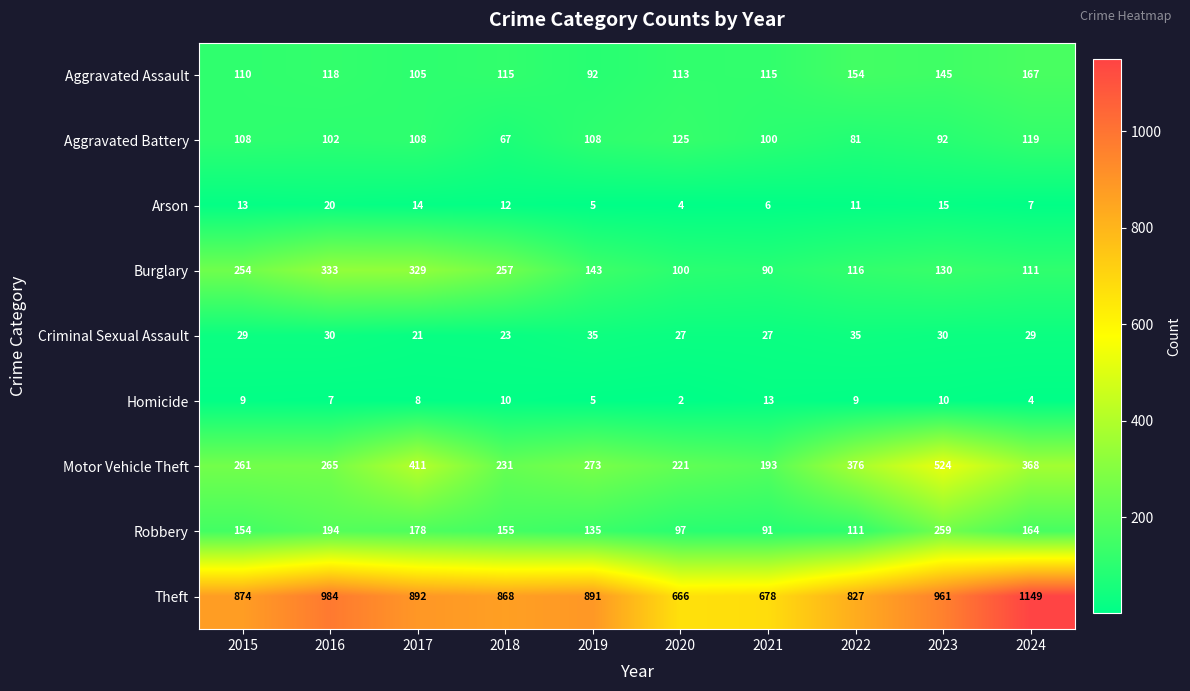

The value of Theft at 2017 is 892. True or false?

True